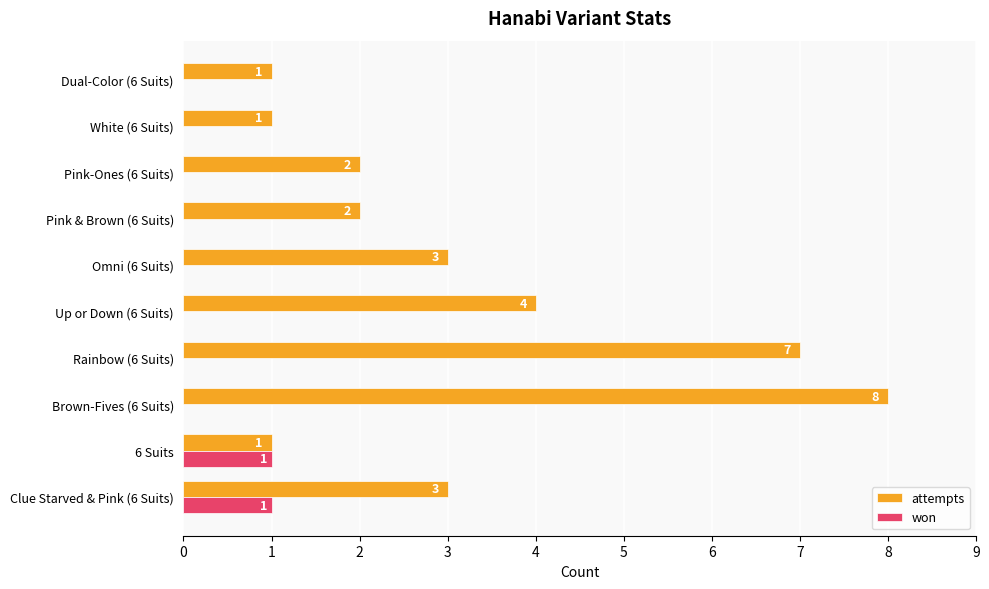

Which series has the largest total across all categories?

attempts